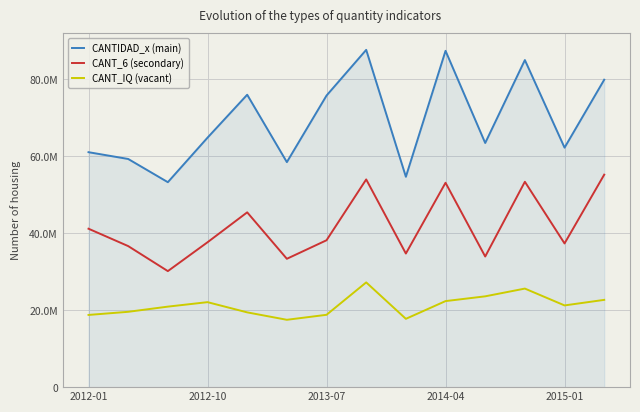

Does the chart display data point markers on the line(s)?

No